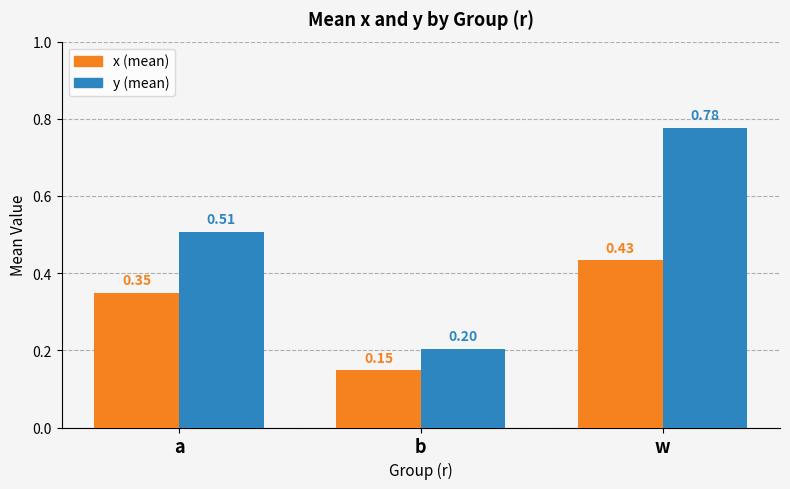

Which category has the highest value across all series?

w